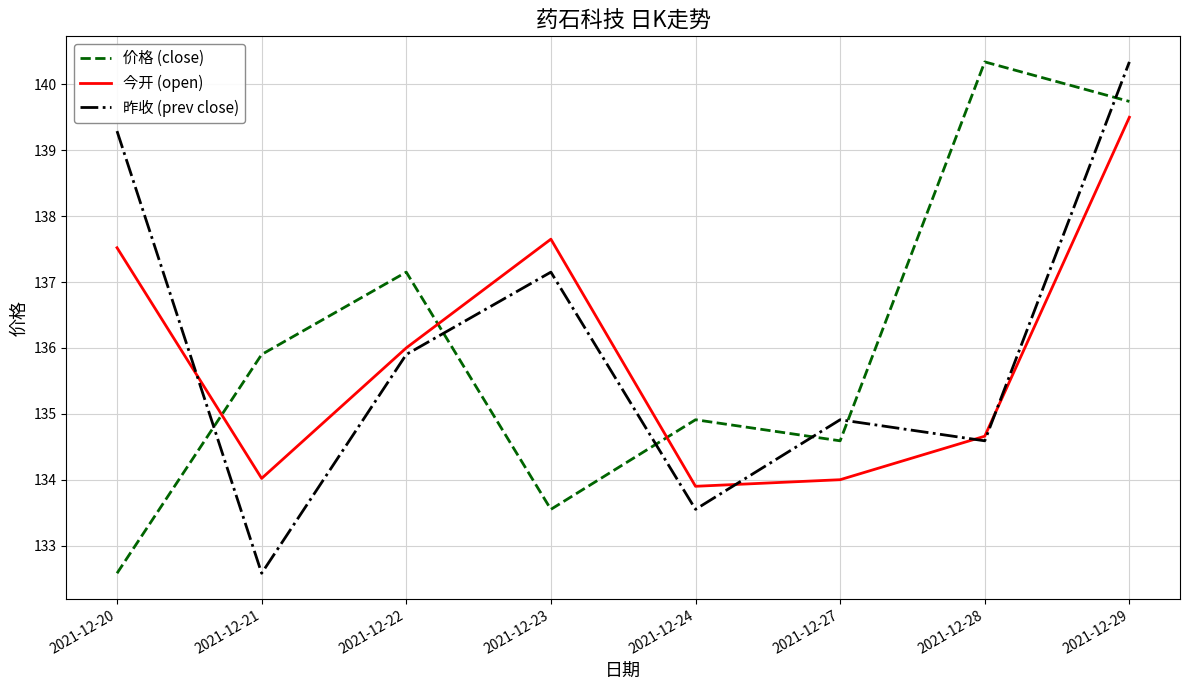

After their last crossing, which series has the higher values: 价格 (close) or 昨收 (prev close)?

昨收 (prev close)